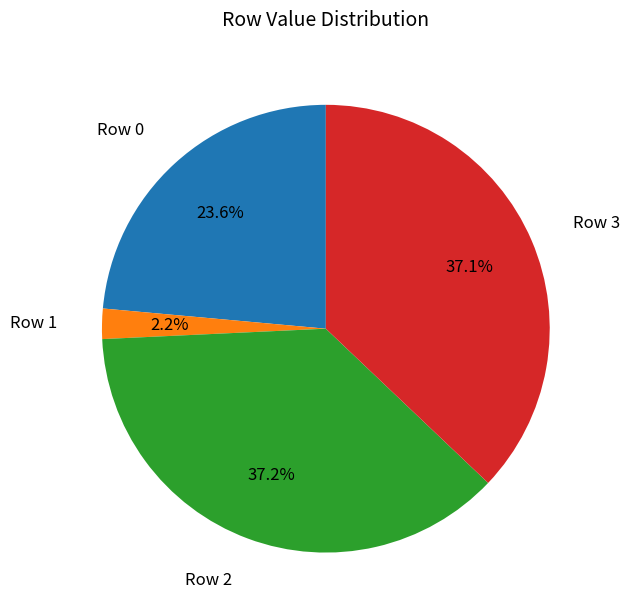

Is there any slice that represents more than half of the pie?

No